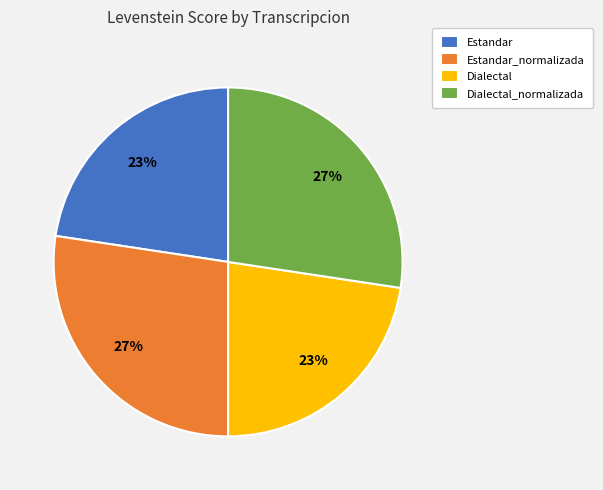

To the nearest percent, what portion does Estandar represent?

23%